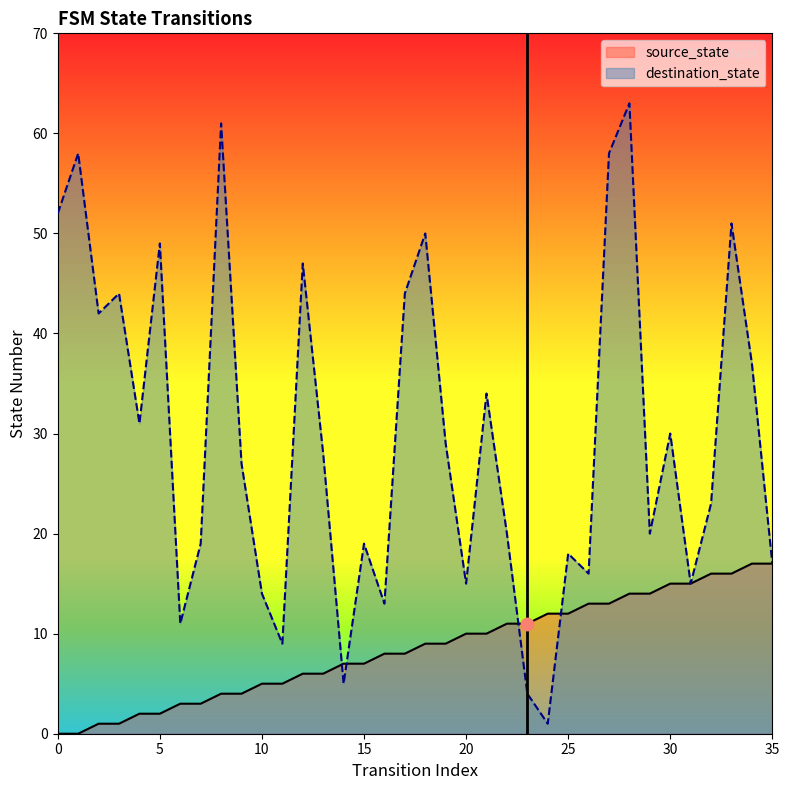

At how many categories does at least one series exceed 37?

12